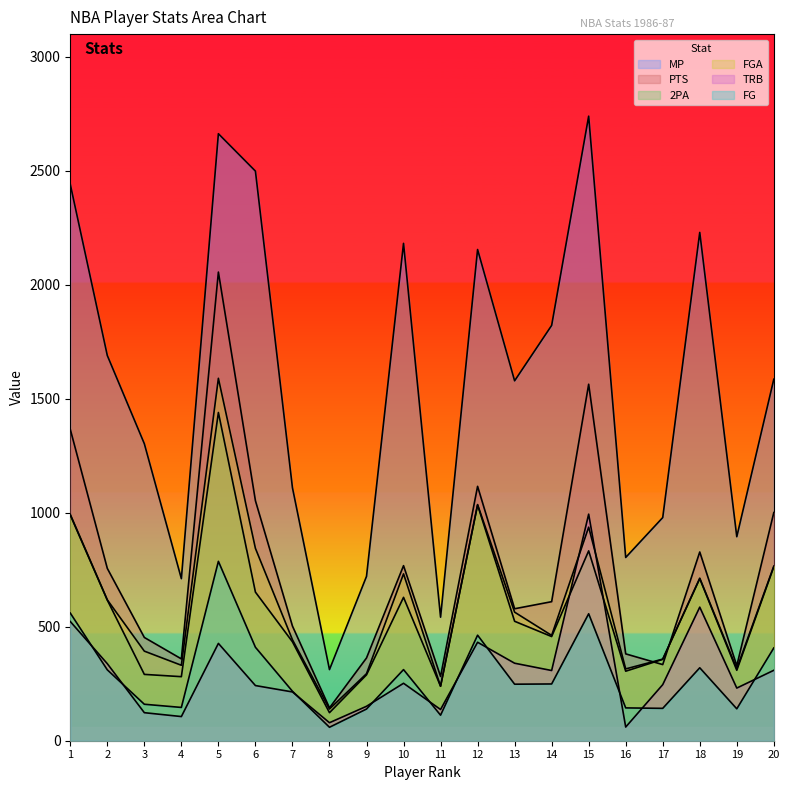

How many interior local valleys does the PTS series have?

6